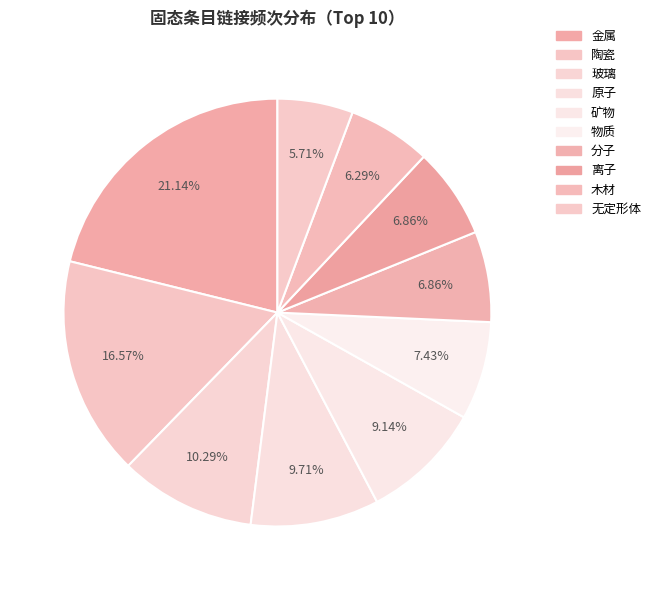

What is the change in value from 分子 to 无定形体?

-2